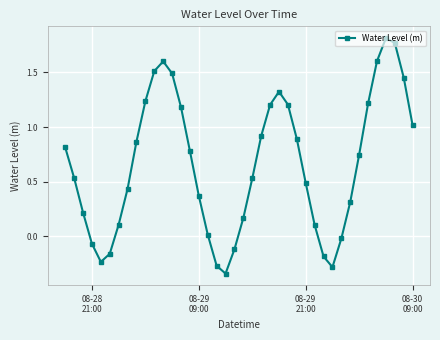

What is the sum of all values?

26.3